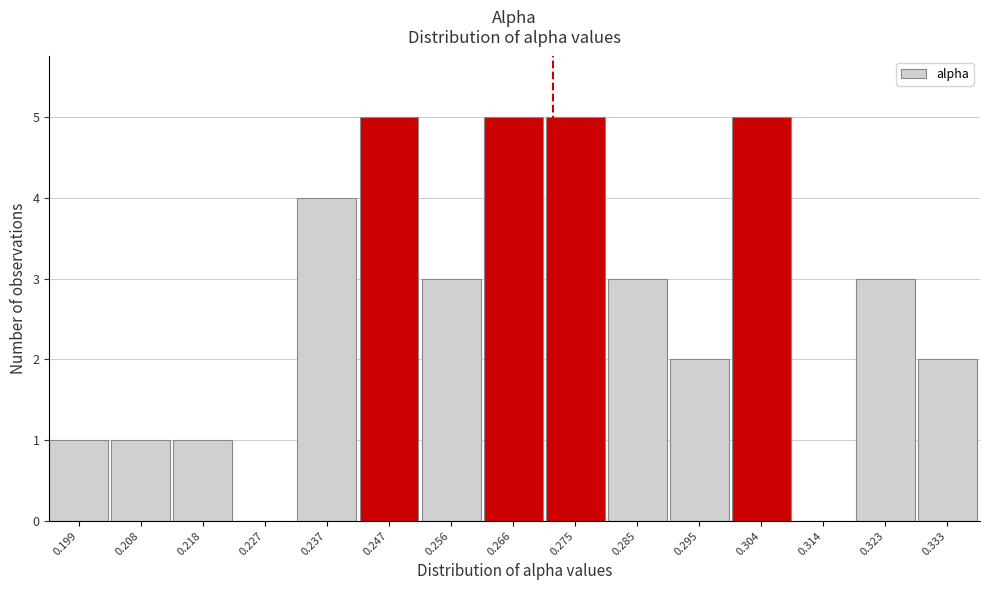

Reading left to right, extract all data points from this chart.

0.199=1	0.208=1	0.218=1	0.227=0	0.237=4	0.247=5	0.256=3	0.266=5	0.275=5	0.285=3	0.295=2	0.304=5	0.314=0	0.323=3	0.333=2